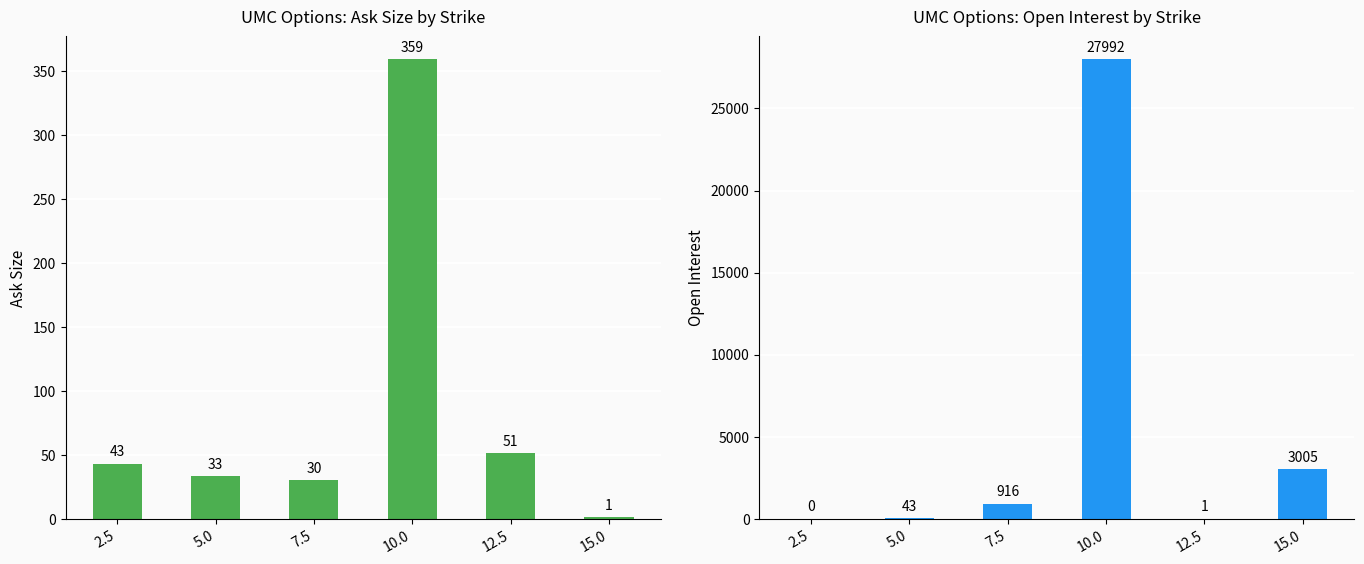

What is the sum of the ask_size values at 10.0 and 2.5?

402